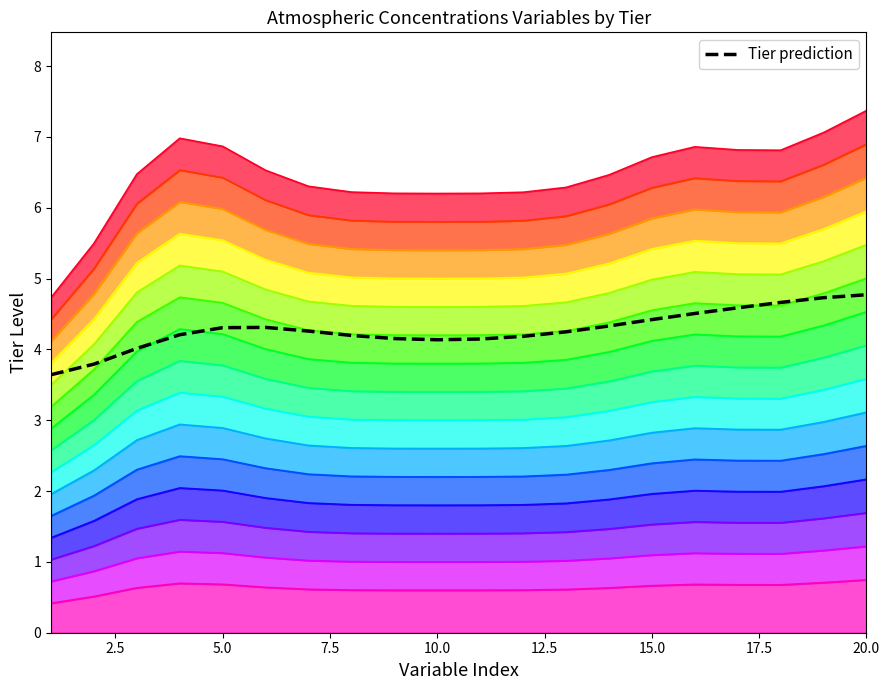

Is it true that Tier prediction equals 4.3 at 5.0?

True